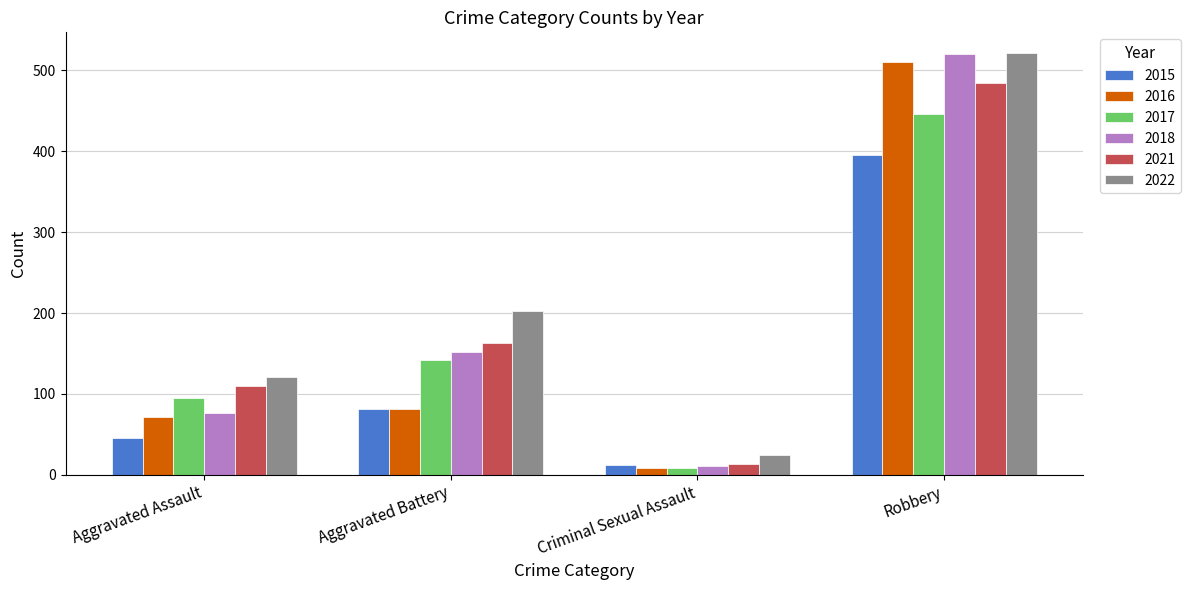

Read the 2017 value at Criminal Sexual Assault.

8